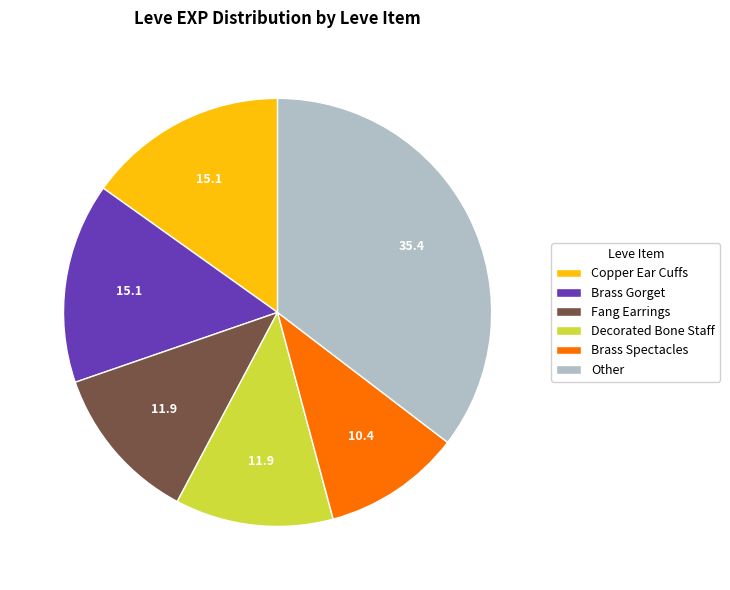

Between Fang Earrings and Other, which is larger?

Other